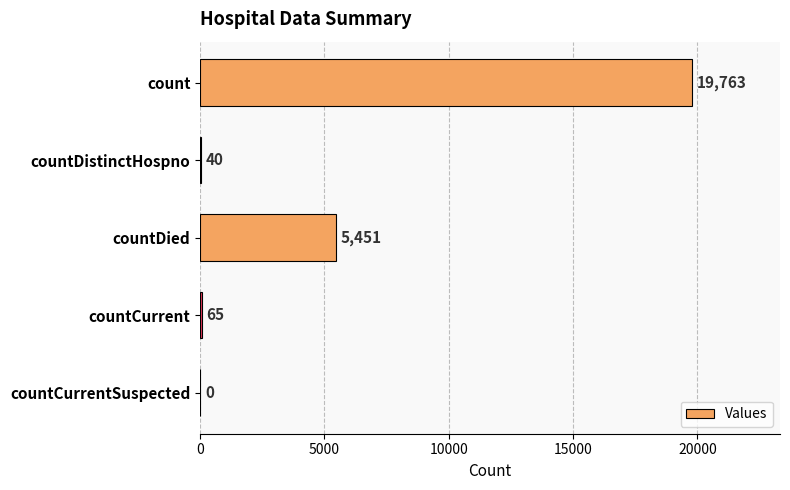

Count the number of data series in this chart.

1